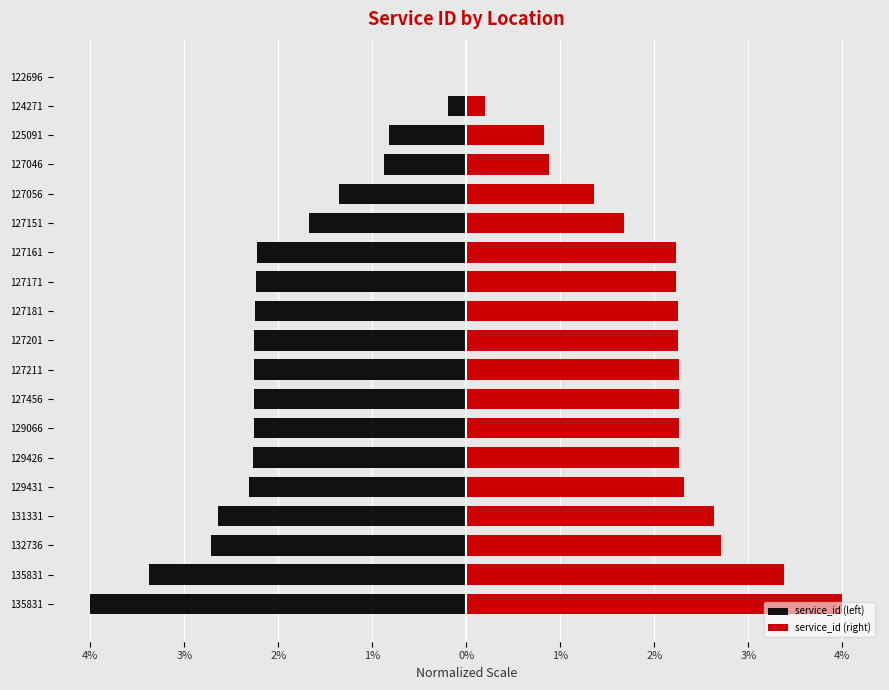

What is the minimum value shown in the chart?

-4.0